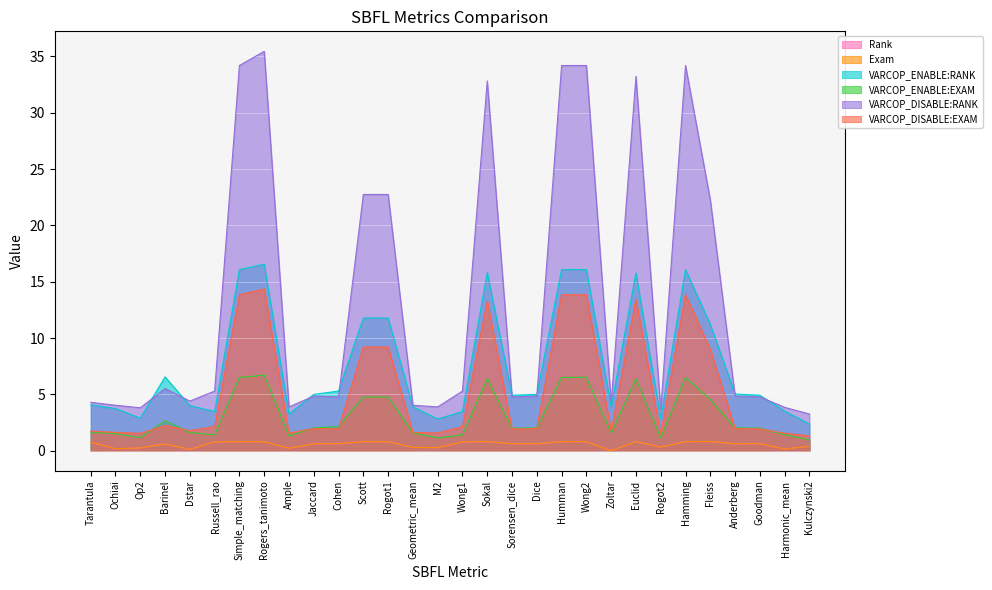

Between Rogot1 and Ochiai, which is larger?

Rogot1